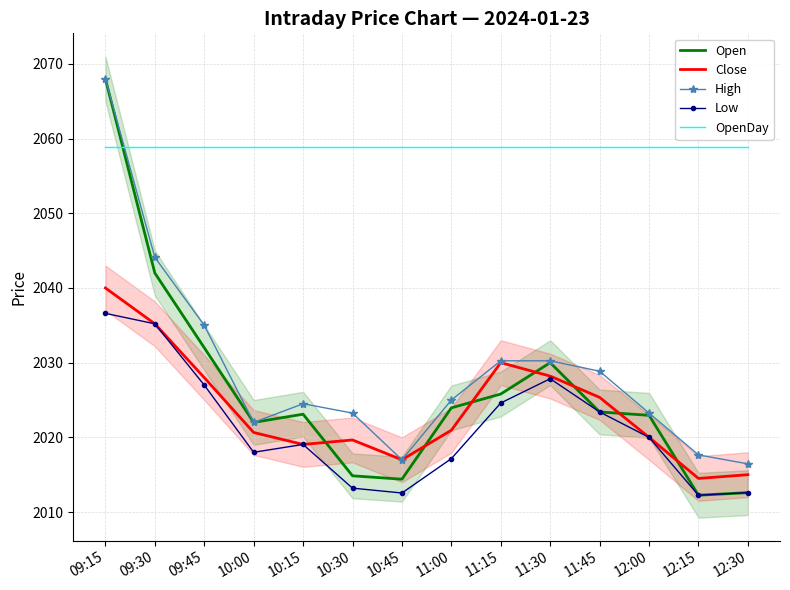

Which category has the lowest value in the Open series?

12:15